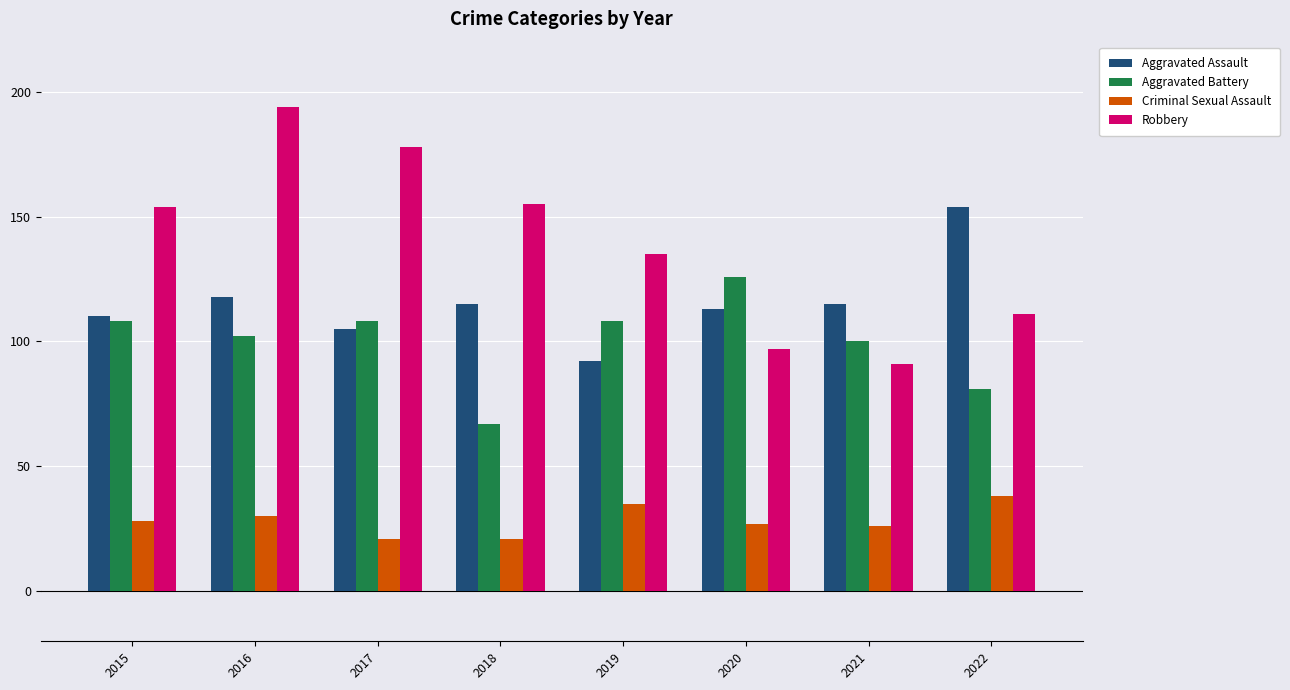

Reading left to right, transcribe all the data shown in this chart.

Aggravated Assault: 2015=110	2016=118	2017=105	2018=115	2019=92	2020=113	2021=115	2022=154
Aggravated Battery: 2015=108	2016=102	2017=108	2018=67	2019=108	2020=126	2021=100	2022=81
Criminal Sexual Assault: 2015=28	2016=30	2017=21	2018=21	2019=35	2020=27	2021=26	2022=38
Robbery: 2015=154	2016=194	2017=178	2018=155	2019=135	2020=97	2021=91	2022=111